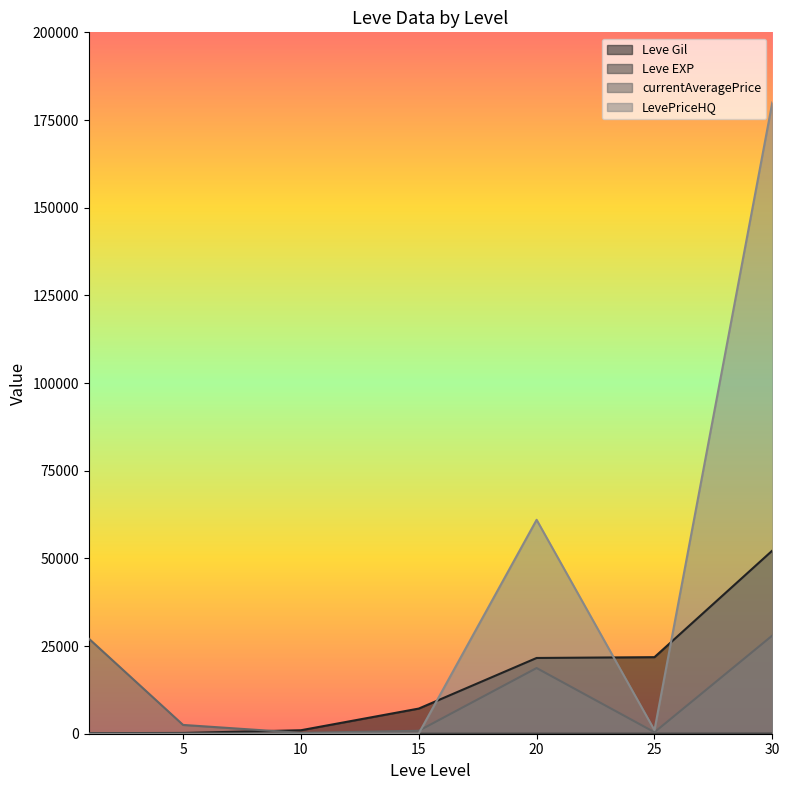

Does the chart display data point markers on the line(s)?

No